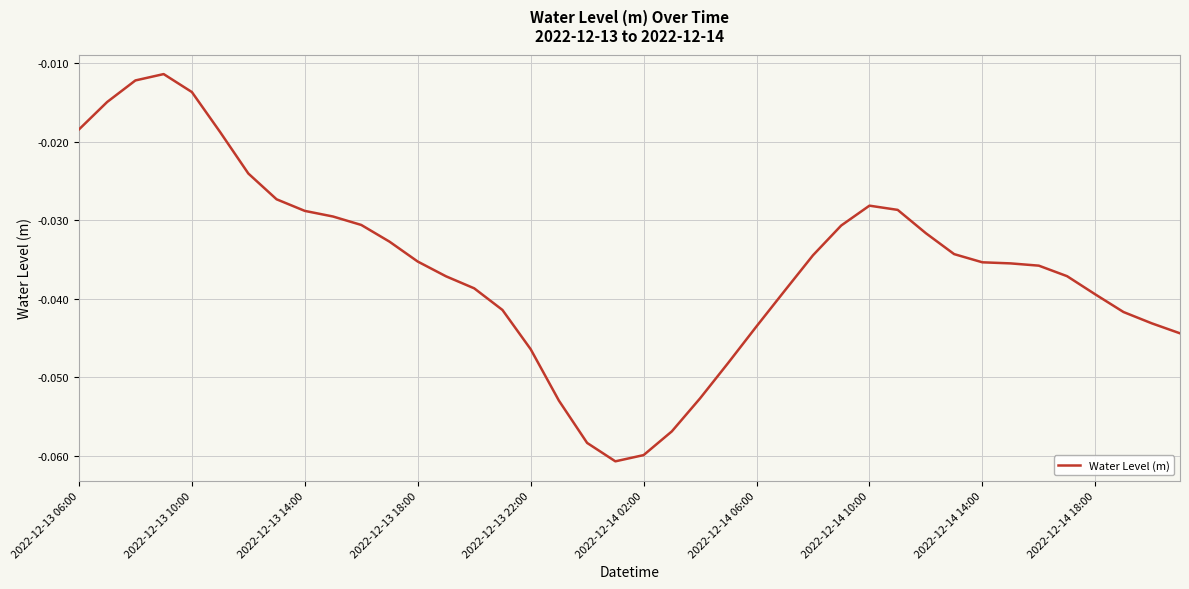

What is the smallest value displayed?

-0.1